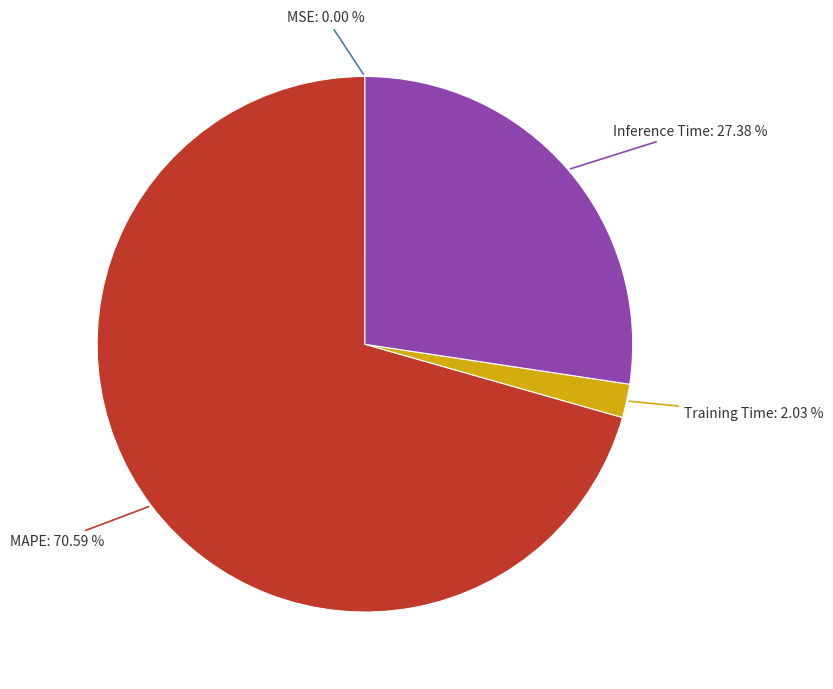

Does any single category account for the majority?

Yes